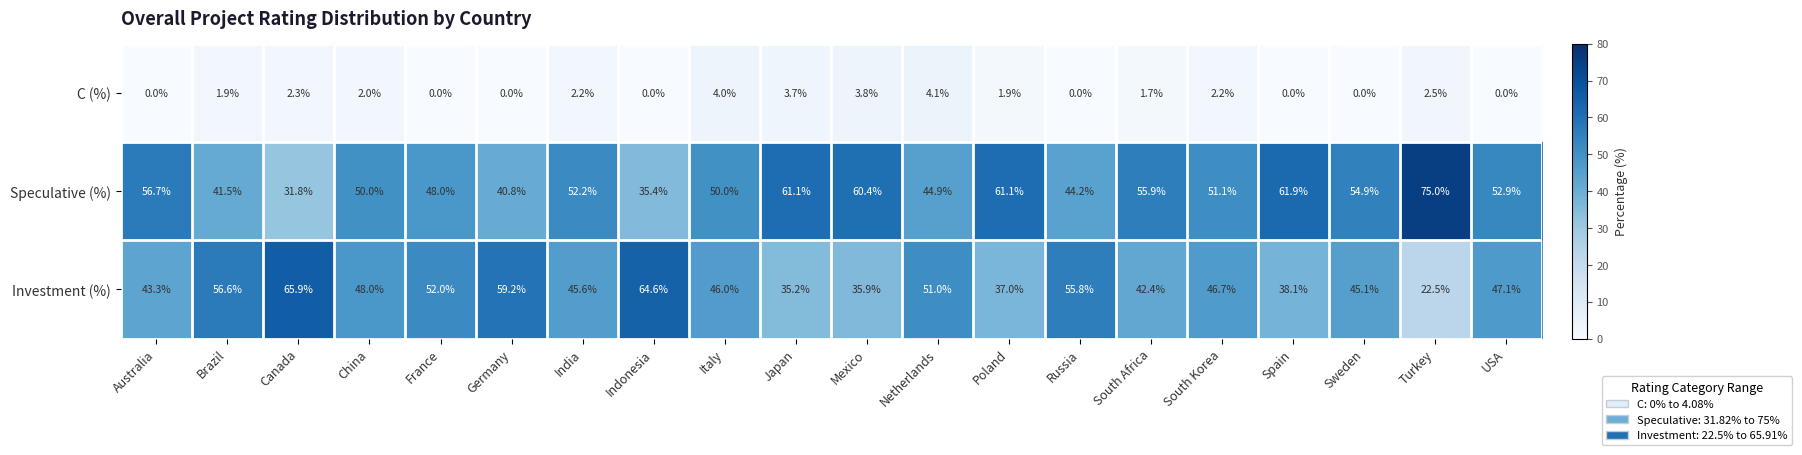

What is the total value across all series at Russia?

100.0